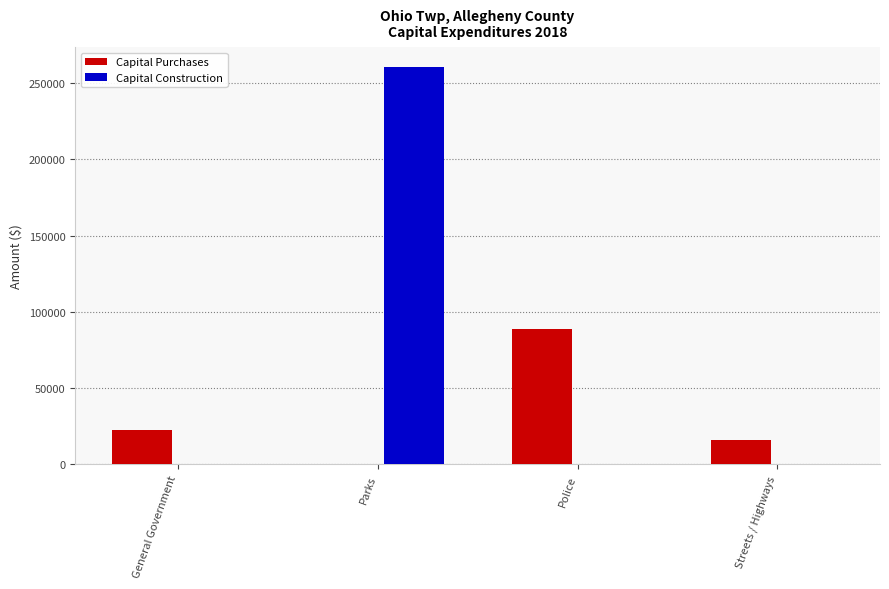

What is the sum of the Capital Purchases values at General Government and Police?

111474